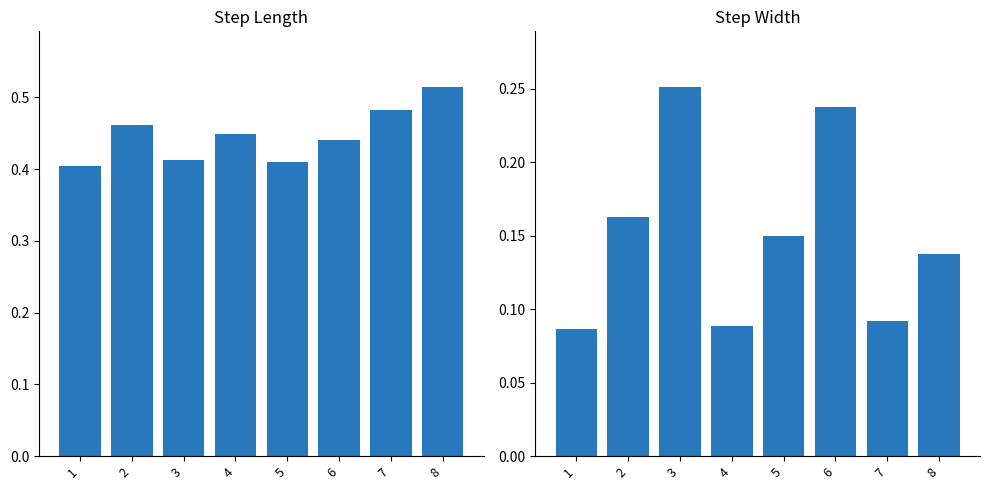

What is the difference between the second highest and second lowest values in the step_width series?

0.1